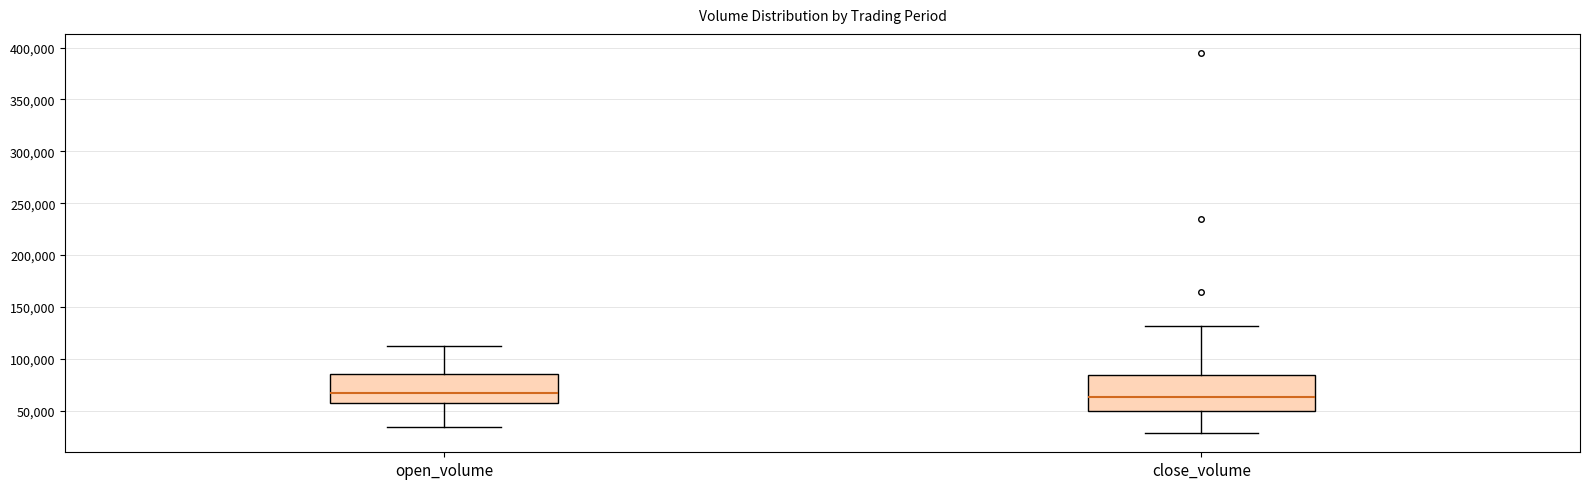

Reading left to right, transcribe this box plot: for each box, give where its median line is, the range the box spans, and where its two whiskers end, as read against the y-axis. The values are not printed on the chart, so give them approximately, as read against the axis.

open_volume: median 65000, box 55000 to 85000, whiskers 35000 to 115000
close_volume: median 65000, box 50000 to 85000, whiskers 30000 to 130000